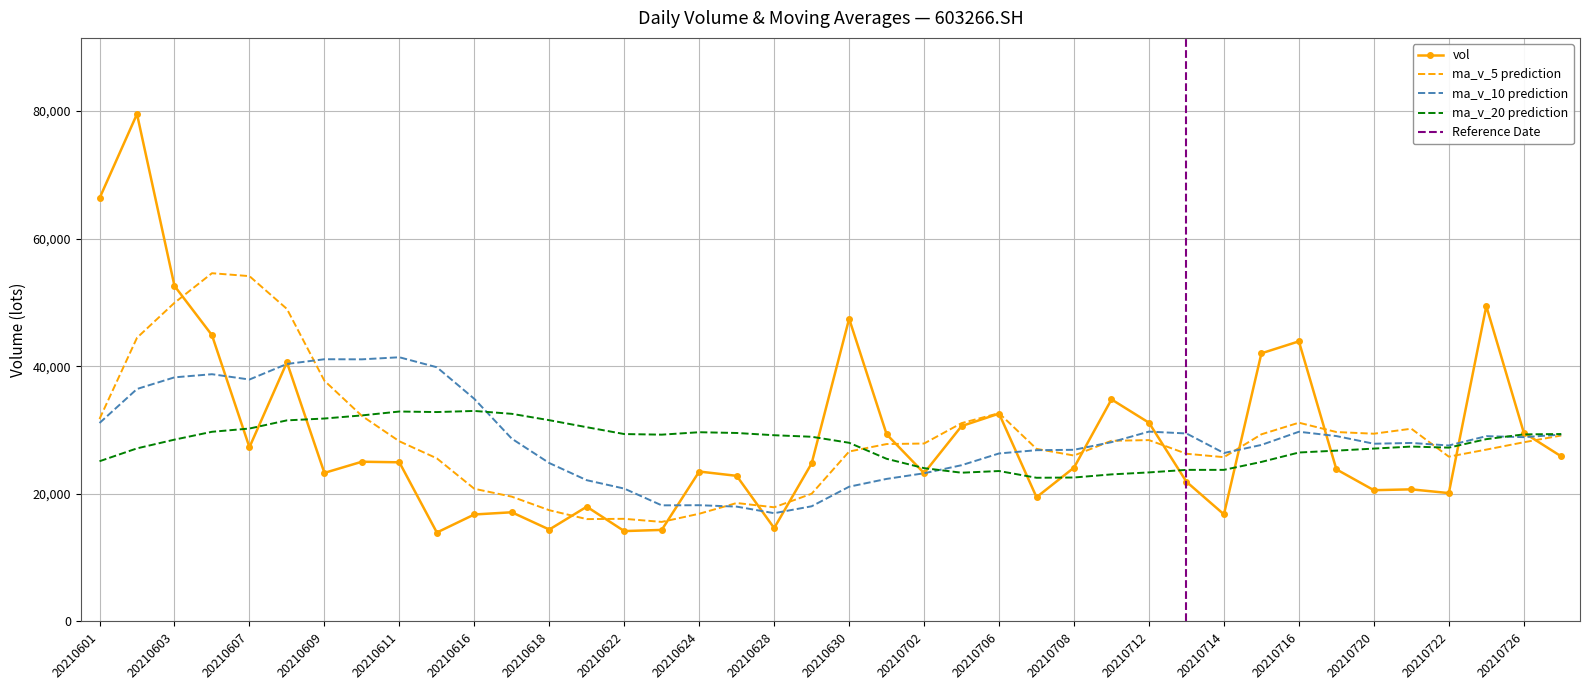

What is the highest value of the vol series?

79536.6